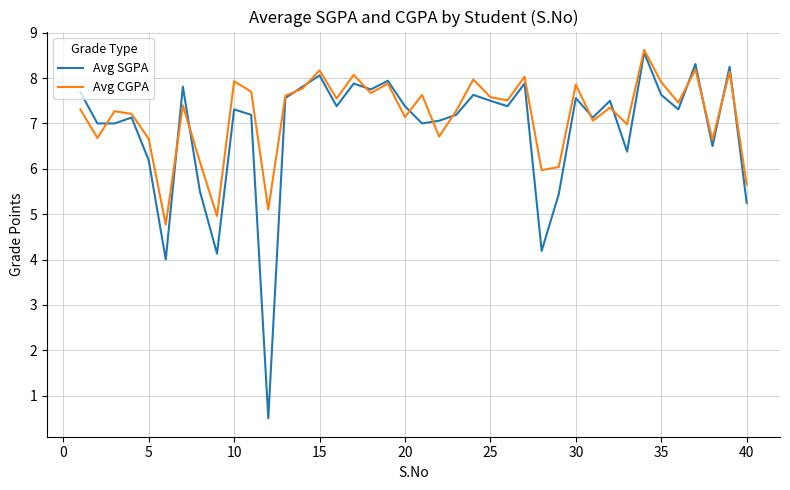

Which series has the largest range (max minus min)?

Avg SGPA